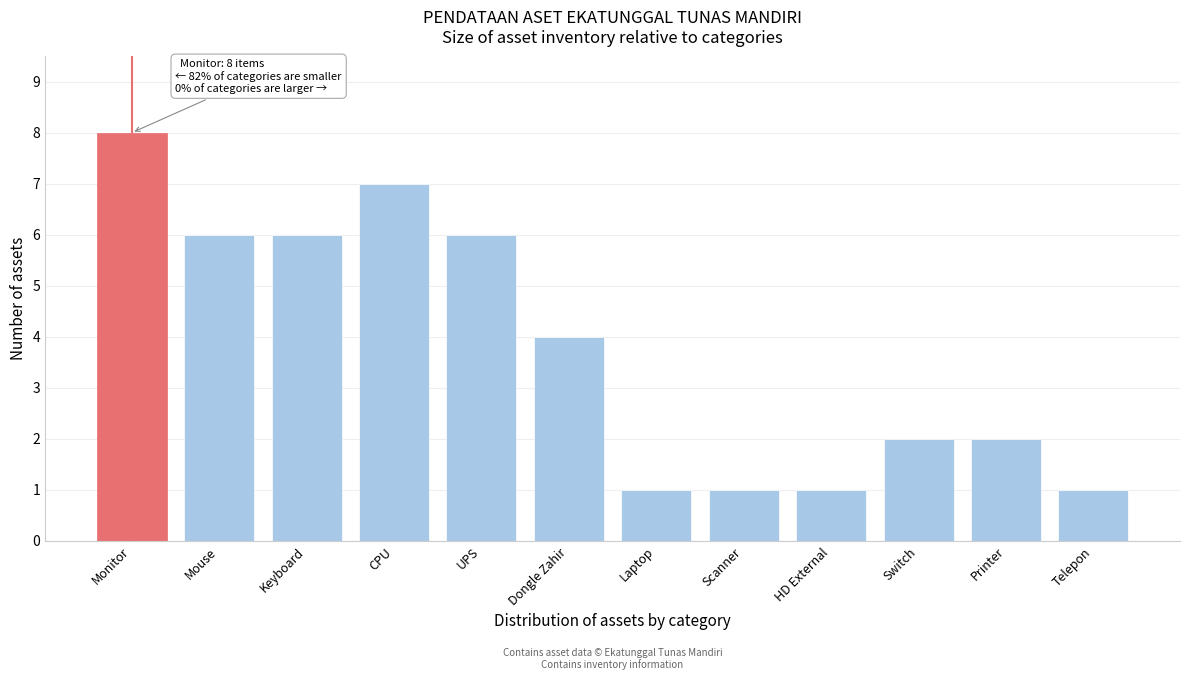

Reading right to left, transcribe all the data shown in this chart.

1	2	2	1	1	1	4	6	7	6	6	8